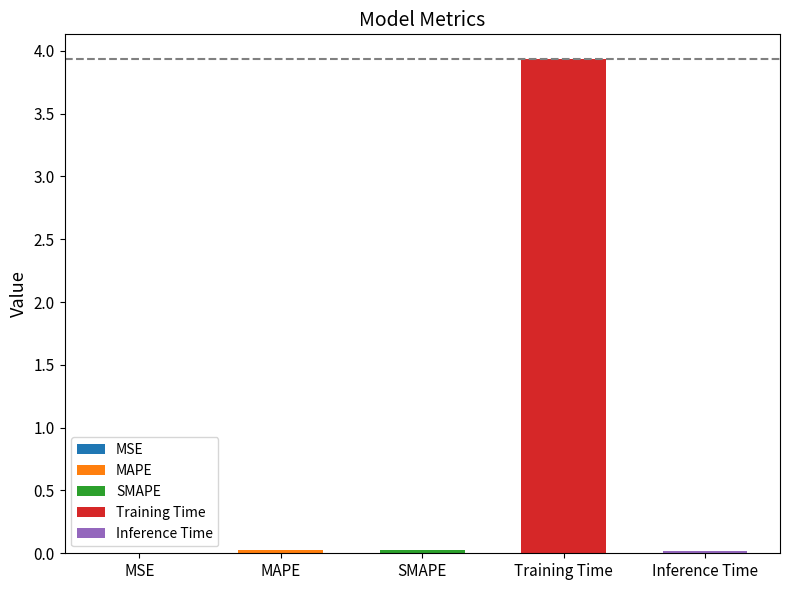

True or false: the data shows 0.0 at MSE.

False